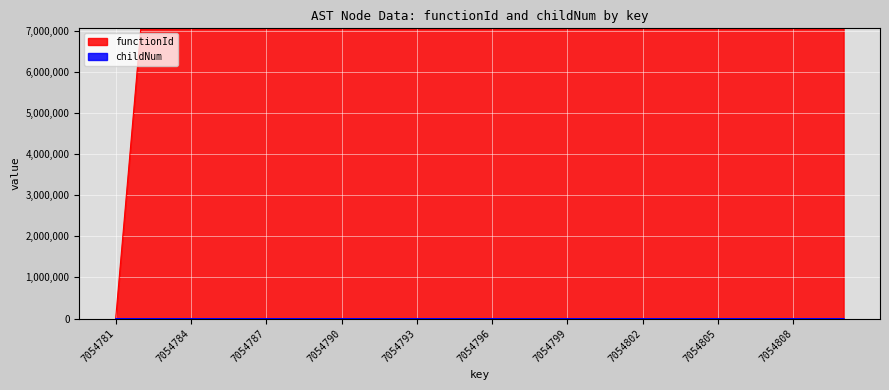

List the labels in order of functionId value, largest first.

7054782, 7054783, 7054784, 7054785, 7054786, 7054787, 7054788, 7054789, 7054790, 7054791, 7054792, 7054793, 7054794, 7054795, 7054796, 7054797, 7054798, 7054799, 7054800, 7054801, 7054802, 7054803, 7054804, 7054805, 7054806, 7054807, 7054808, 7054809, 7054810, 7054781